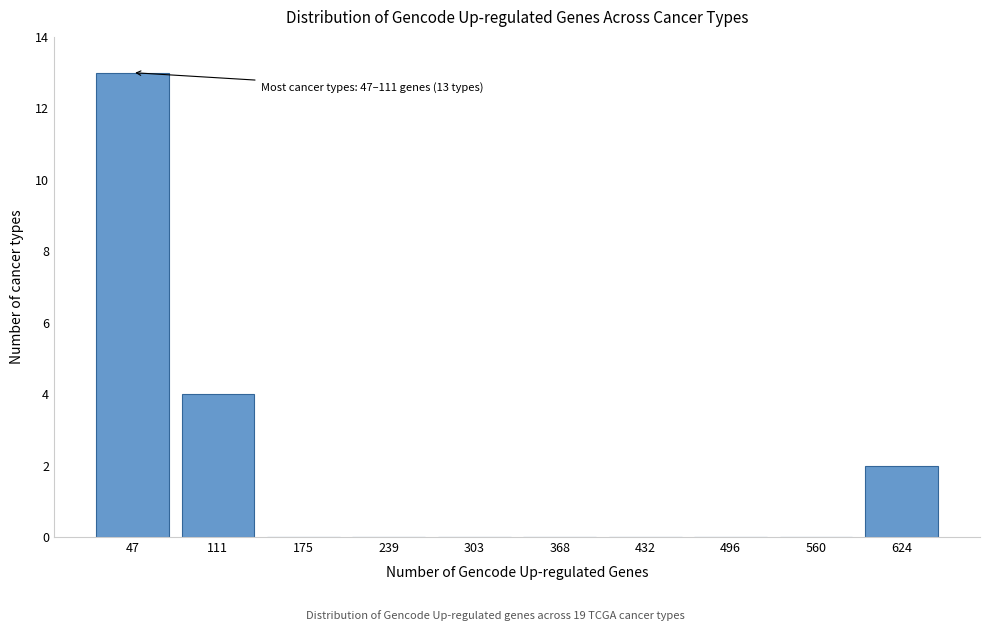

Reading left to right, what are all the values shown in this chart?

47=13	111=4	175=0	239=0	303=0	368=0	432=0	496=0	560=0	624=2